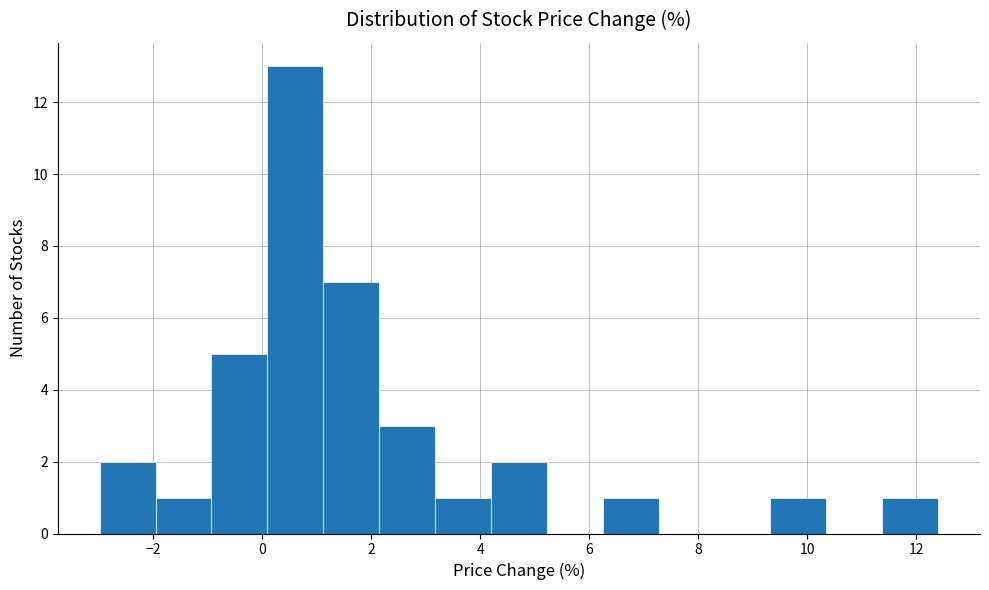

Reading left to right, transcribe this chart: for each bar, give the range it covers on the x-axis and its height. Neither the bar edges nor the heights are printed on the chart, so give them approximately, as read against the axes.

-3.0 to -2.0: 2
-2.0 to -1.0: 1
-1.0 to 0.0: 5
0.0 to 1.2: 13
1.2 to 2.2: 7
2.2 to 3.2: 3
3.2 to 4.2: 1
4.2 to 5.2: 2
5.2 to 6.2: 0
6.2 to 7.2: 1
7.2 to 8.2: 0
8.2 to 9.4: 0
9.4 to 10.4: 1
10.4 to 11.4: 0
11.4 to 12.4: 1